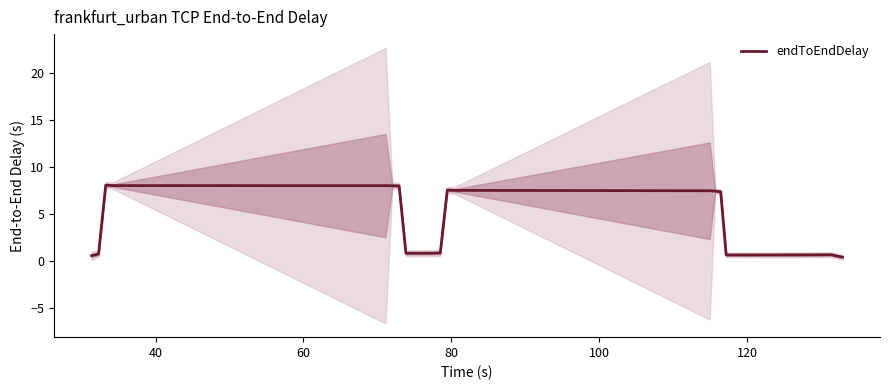

What is the highest value of the endToEndDelay series?

8.1